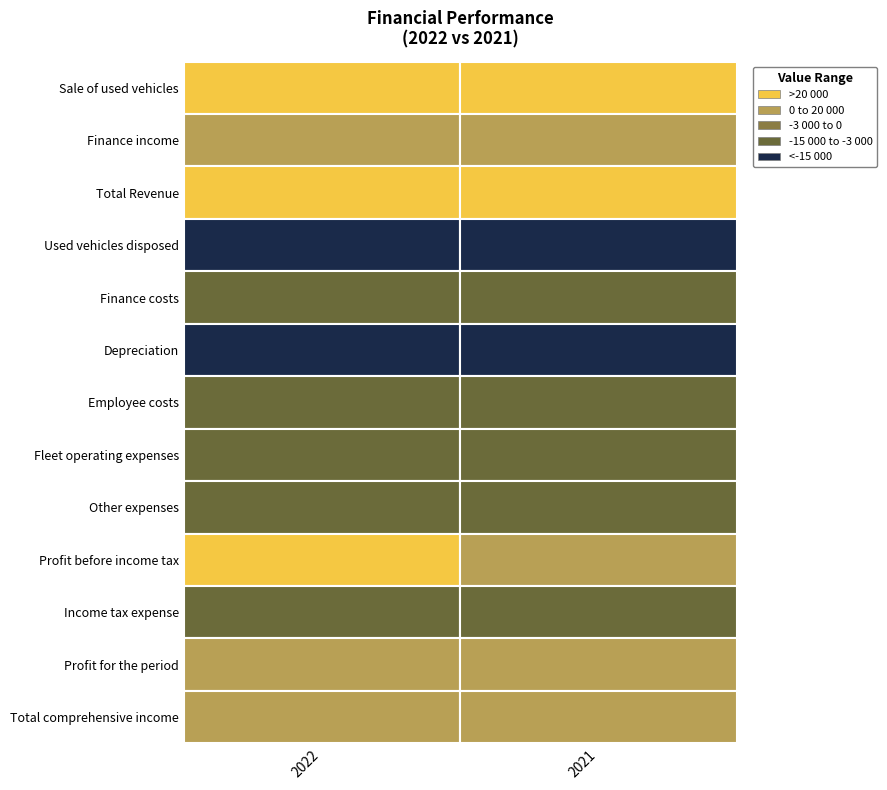

How many data points in Fleet operating expenses are less than -13568?

1